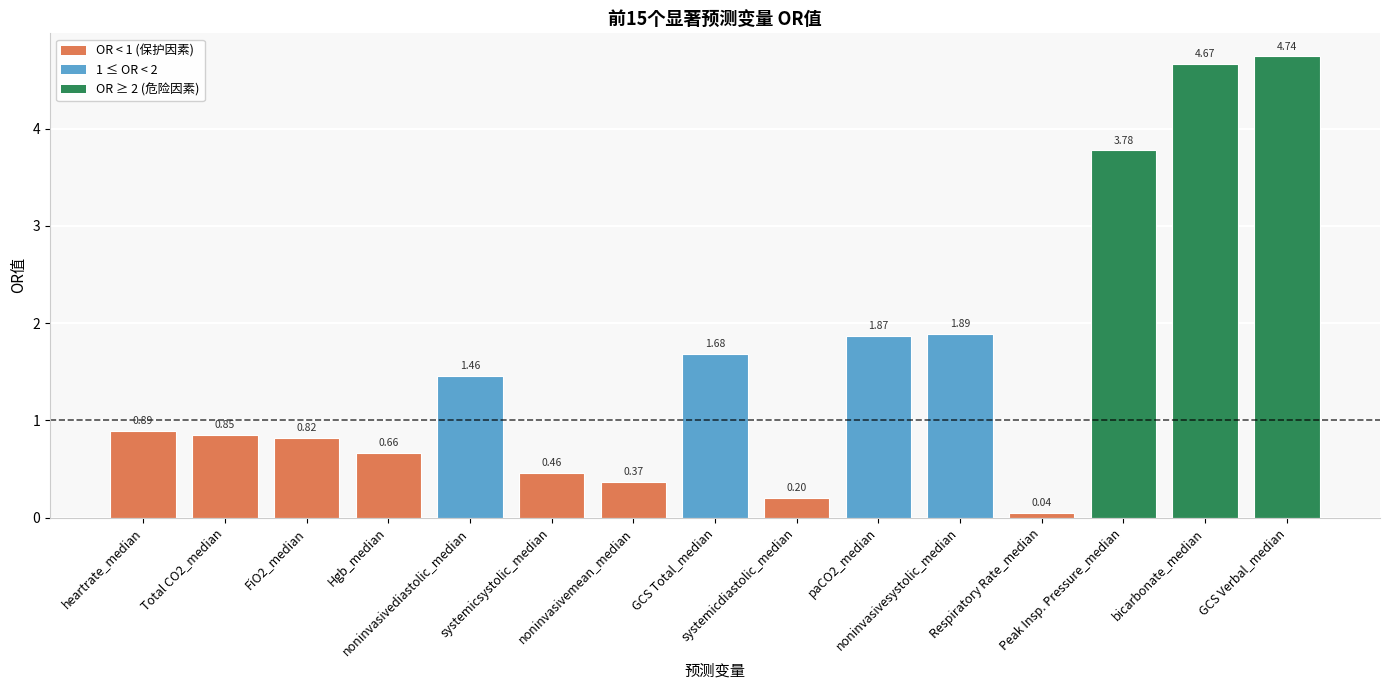

Between noninvasivesystolic_median and noninvasivemean_median, which is larger?

noninvasivesystolic_median